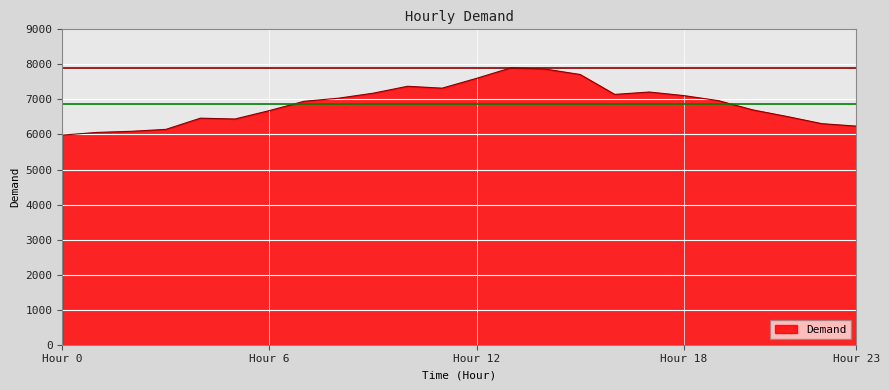

What is the difference between the maximum and minimum values?

1922